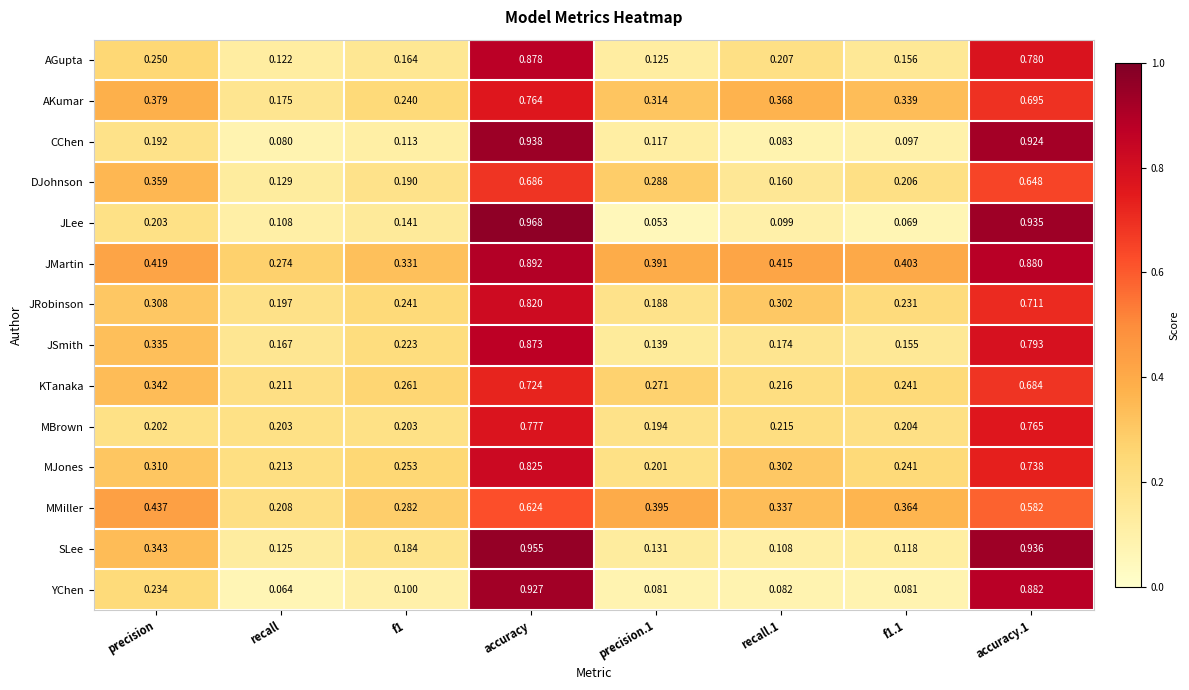

At which label is KTanaka closest to 0?

recall